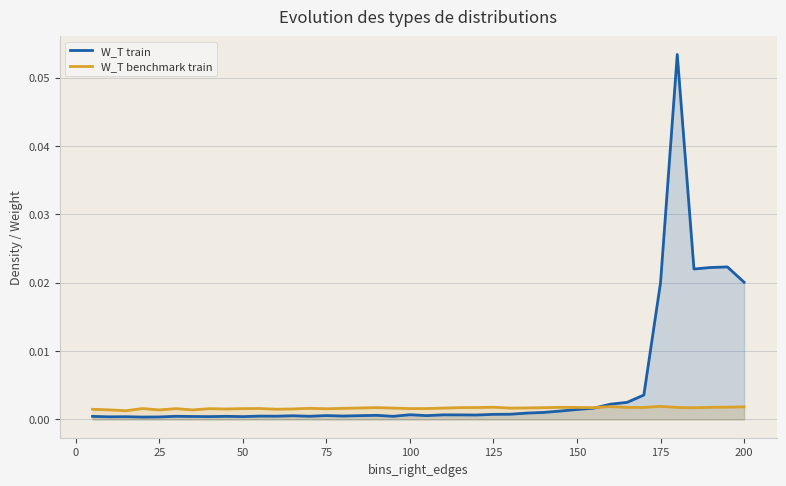

Reading left to right, transcribe all the data shown in this chart.

W_T train: 0.0	0.0	0.0	0.0	0.0	0.0	0.0	0.0	0.0	0.0	0.0	0.0	0.0	0.0	0.0	0.0	0.0	0.0	0.0	0.0	0.0	0.0	0.0	0.0	0.0	0.0	0.0	0.0	0.0	0.0	0.0	0.0	0.0	0.0	0.0	0.1	0.0	0.0	0.0	0.0
W_T benchmark train: 0.0	0.0	0.0	0.0	0.0	0.0	0.0	0.0	0.0	0.0	0.0	0.0	0.0	0.0	0.0	0.0	0.0	0.0	0.0	0.0	0.0	0.0	0.0	0.0	0.0	0.0	0.0	0.0	0.0	0.0	0.0	0.0	0.0	0.0	0.0	0.0	0.0	0.0	0.0	0.0